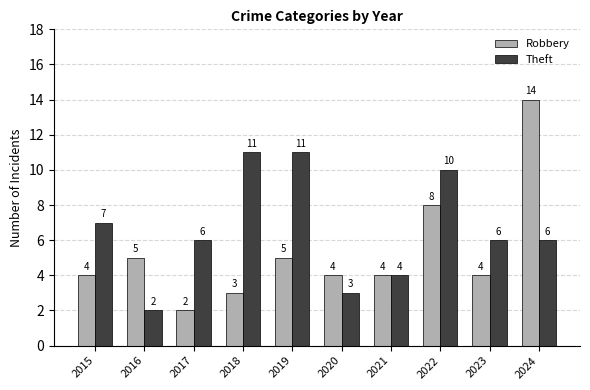

The value of Robbery at 2019 is 5. True or false?

True